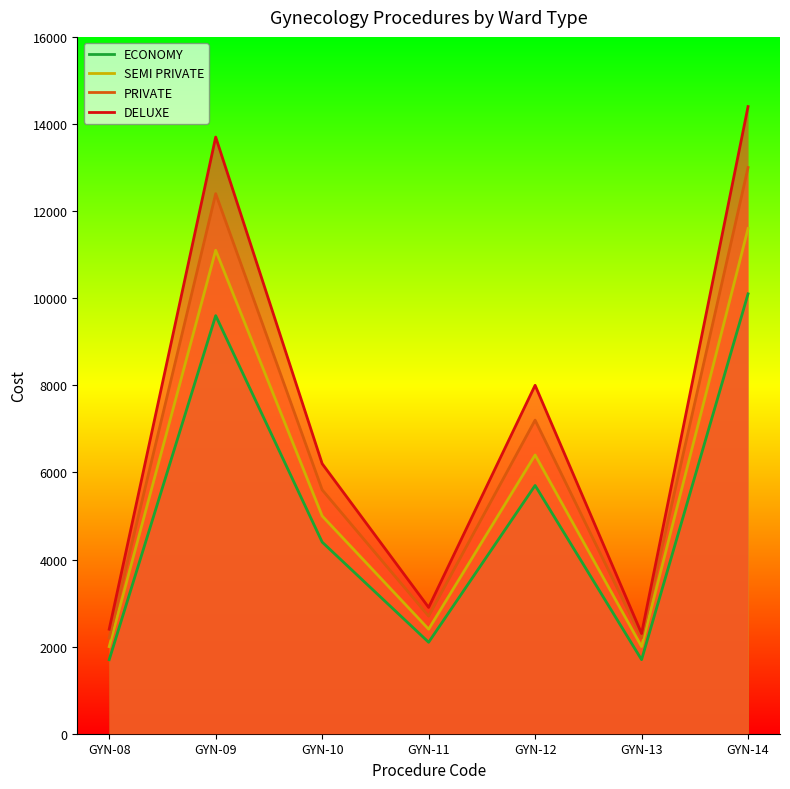

What is the value of the ECONOMY point at the 7th from the left?

10100